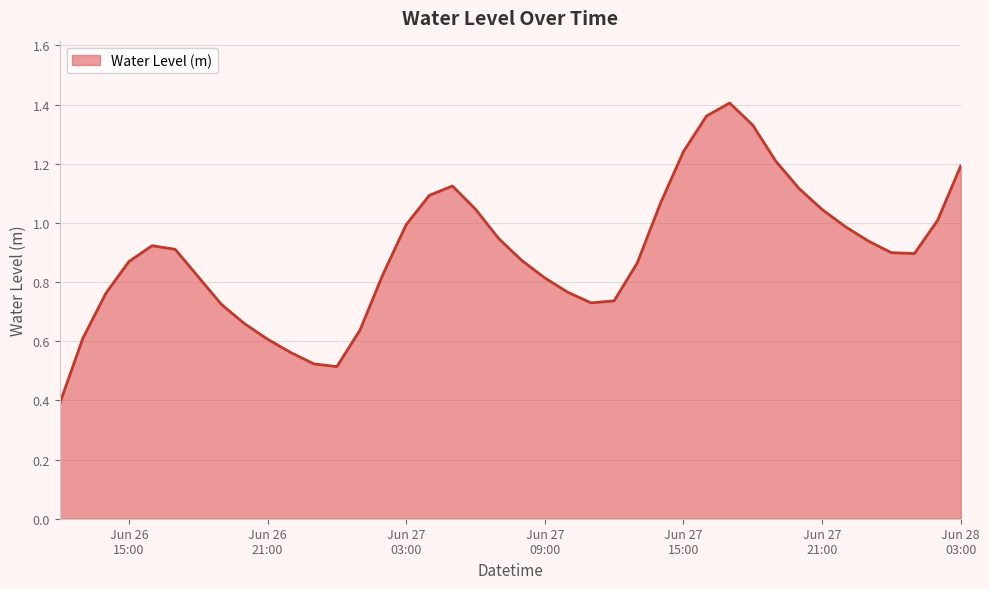

Count the number of data series in this chart.

1